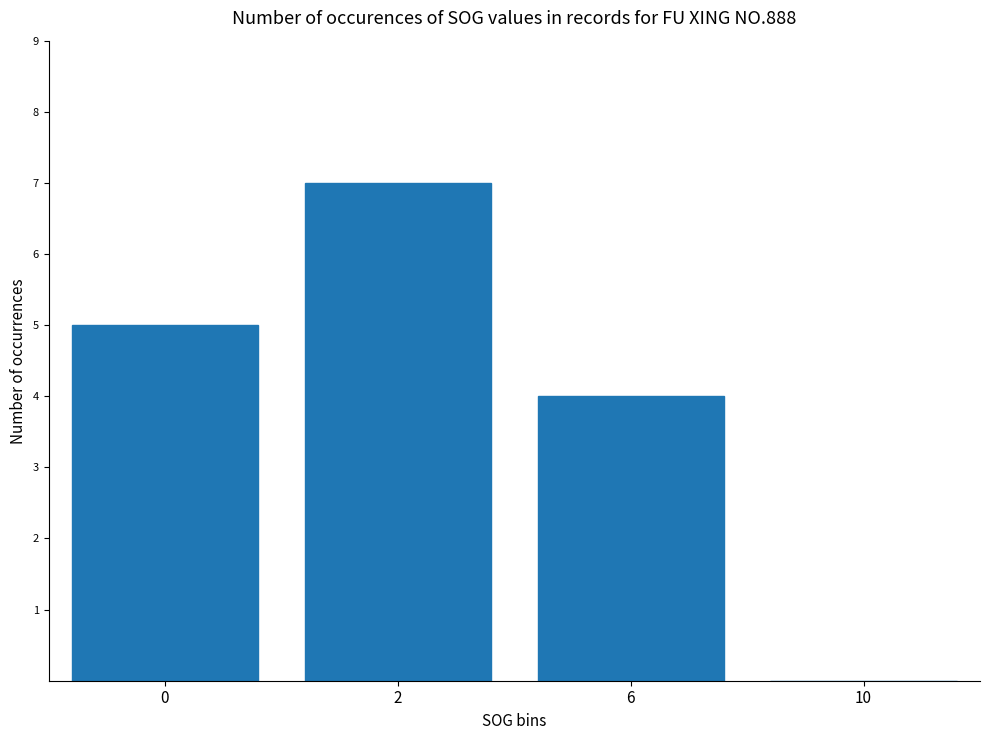

What is the sum of the values at 2 and 10?

7